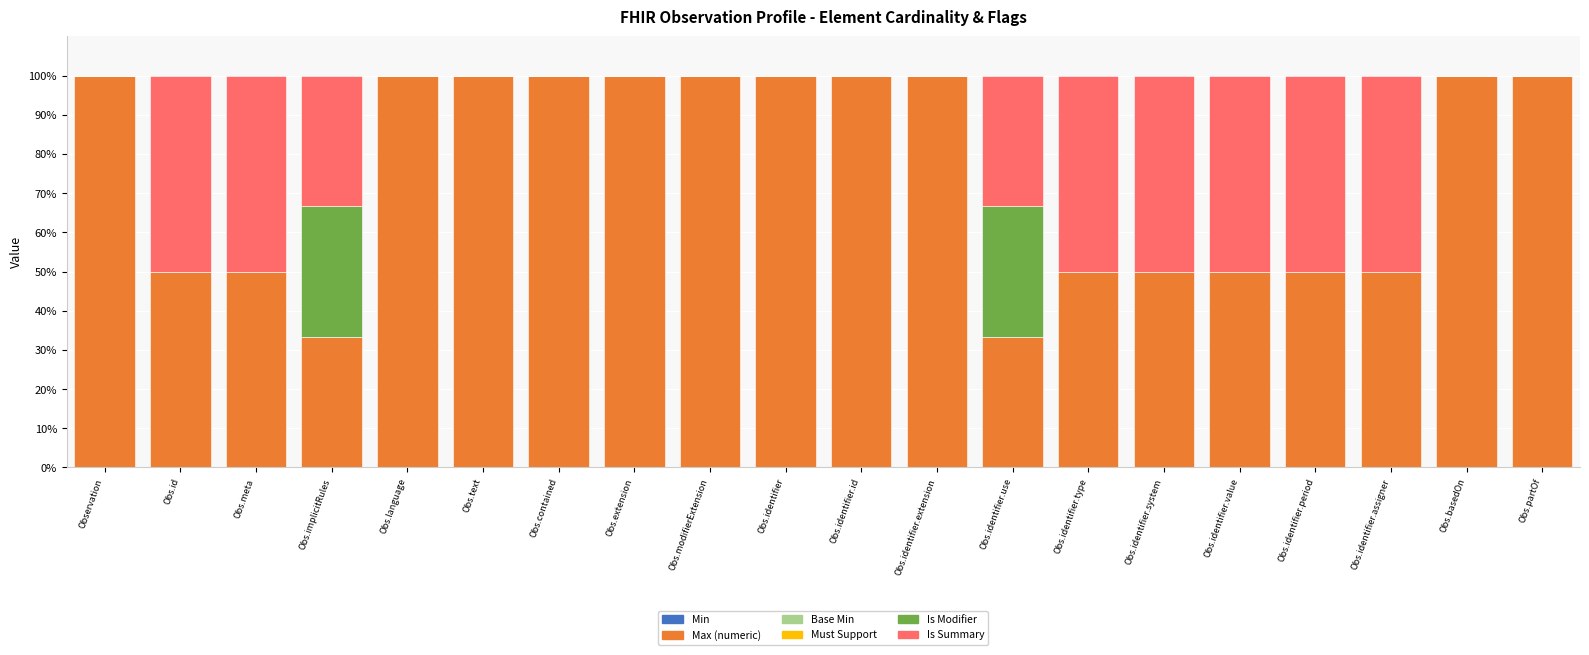

Read the Max (numeric) value at Obs.id.

50.0